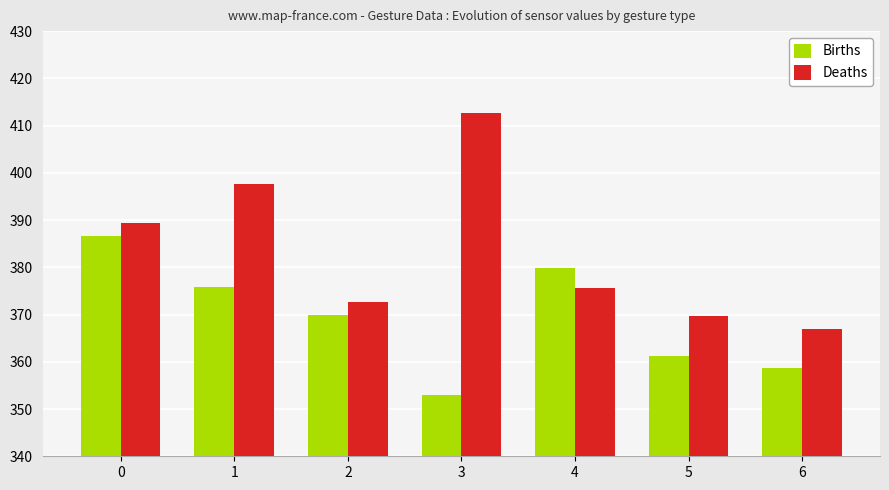

How many bars are there in each group?

2